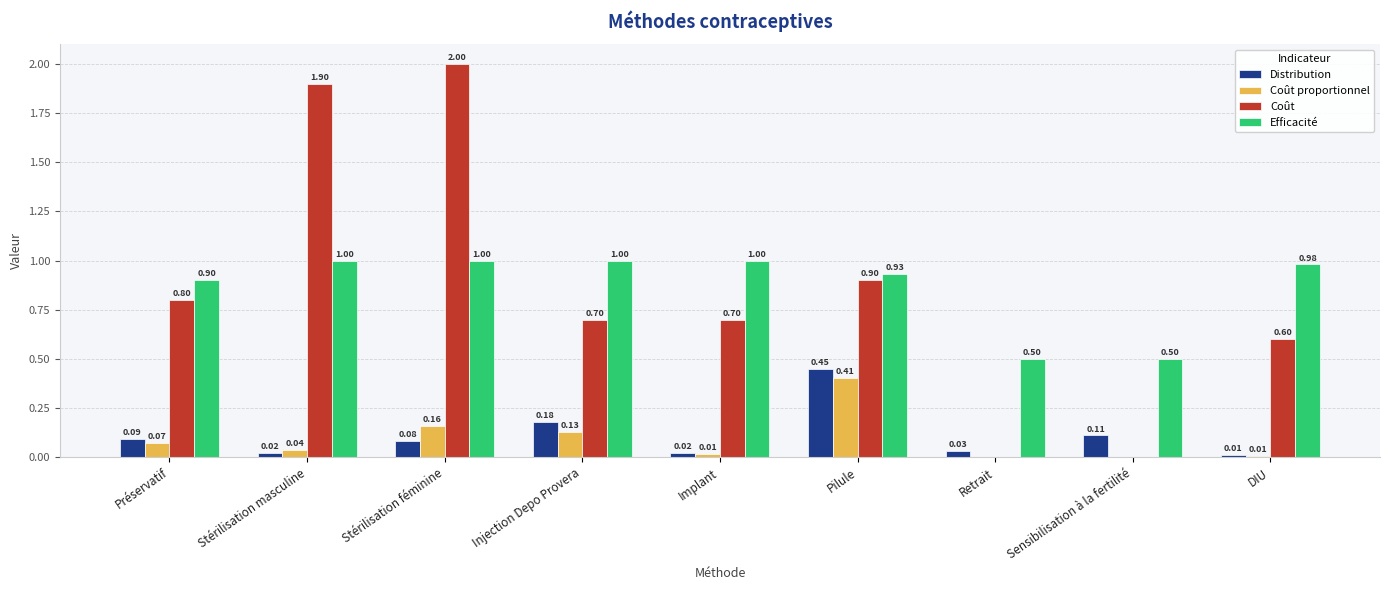

Which series changed the most between Stérilisation féminine and Pilule?

Coût